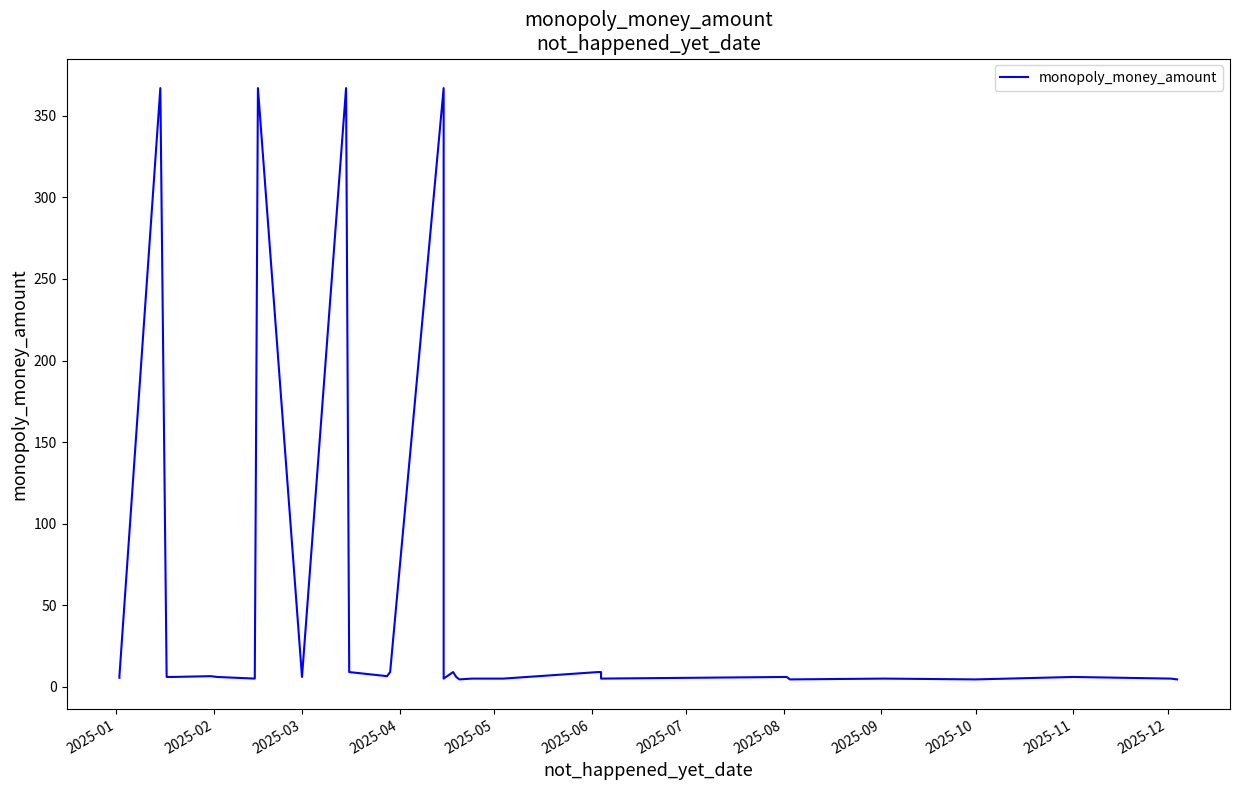

At which category does the chart reach its peak across all series?

2025-04